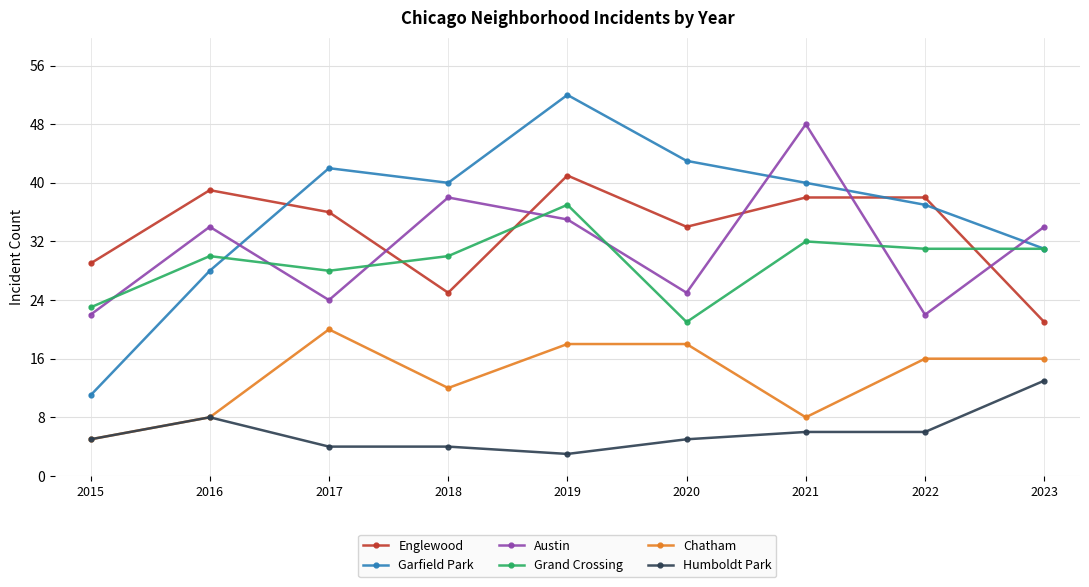

At which category is the sum across all series the highest?

2019